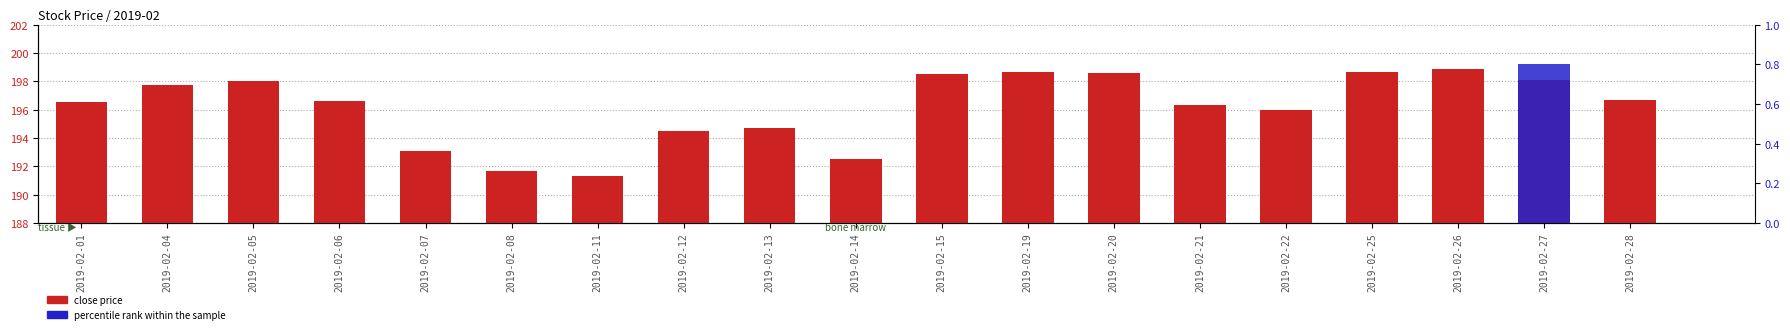

The value of close price at 2019-02-28 is 196.7. True or false?

True